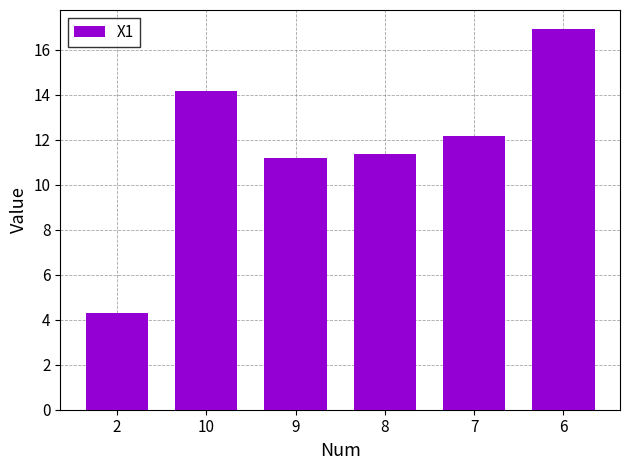

What is the difference between the values at 10 and 2?

9.9